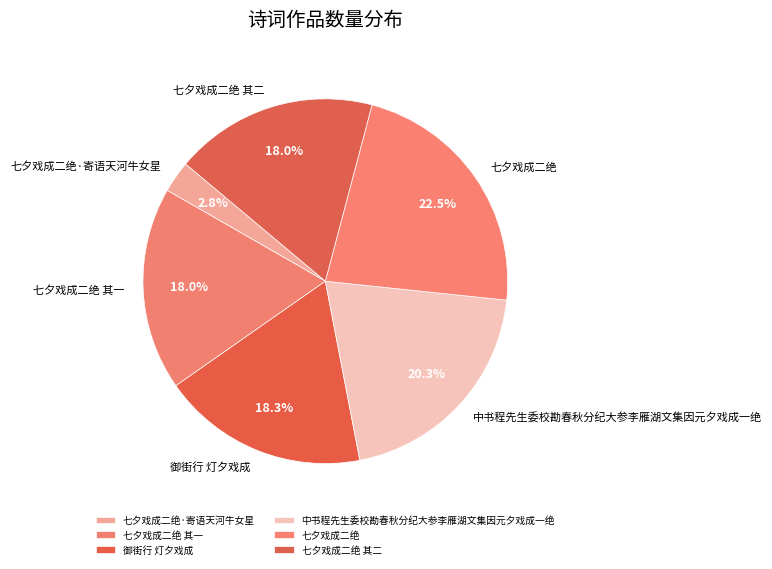

Between 中书程先生委校勘春秋分纪大参李雁湖文集因元夕戏成一绝 and 七夕戏成二绝 其一, which is larger?

中书程先生委校勘春秋分纪大参李雁湖文集因元夕戏成一绝